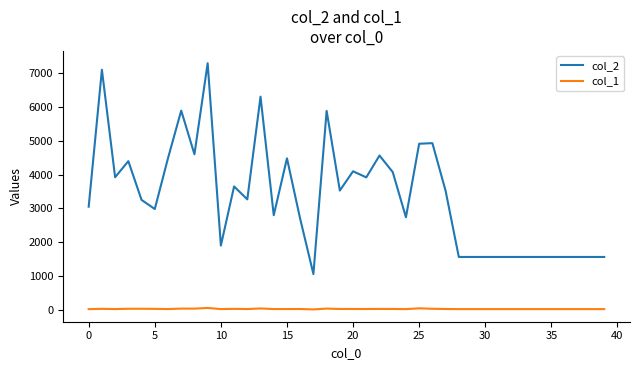

List the series in order of their peak value, highest first.

col_2, col_1